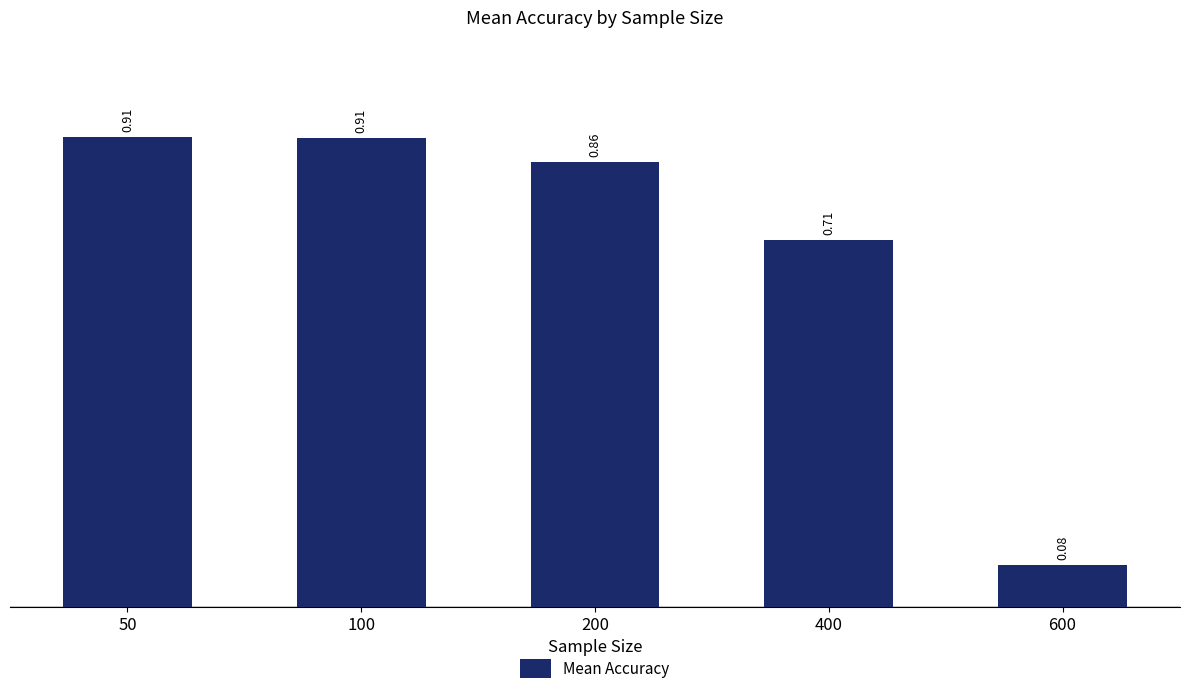

What is the difference between the maximum and second lowest values?

0.2